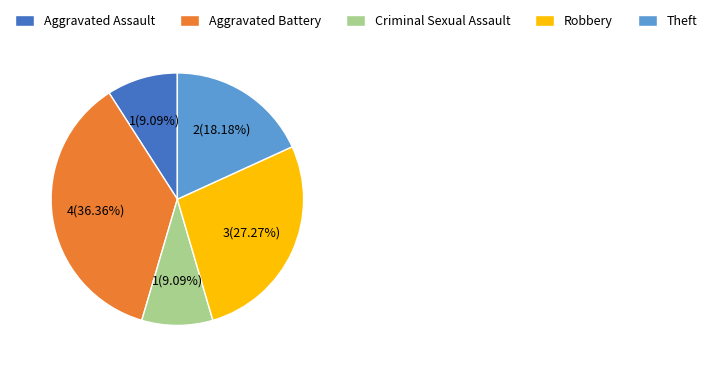

What percentage is the Robbery slice, to the nearest percent?

27%